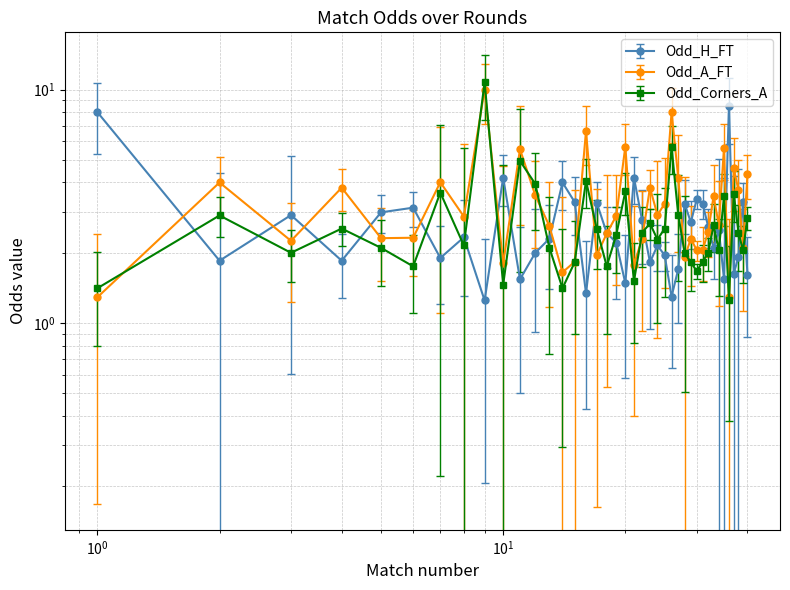

After their last crossing, which series has the higher values: Odd_A_FT or Odd_Corners_A?

Odd_A_FT